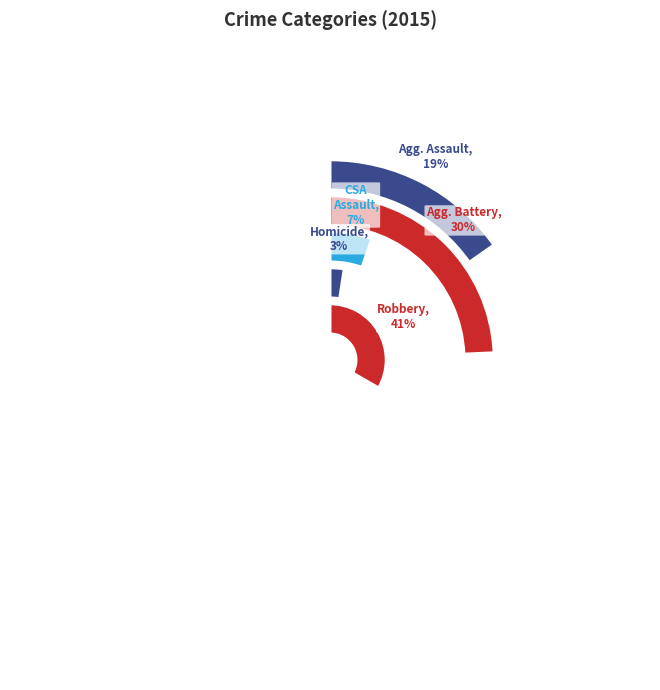

How many slices are in this pie chart?

5